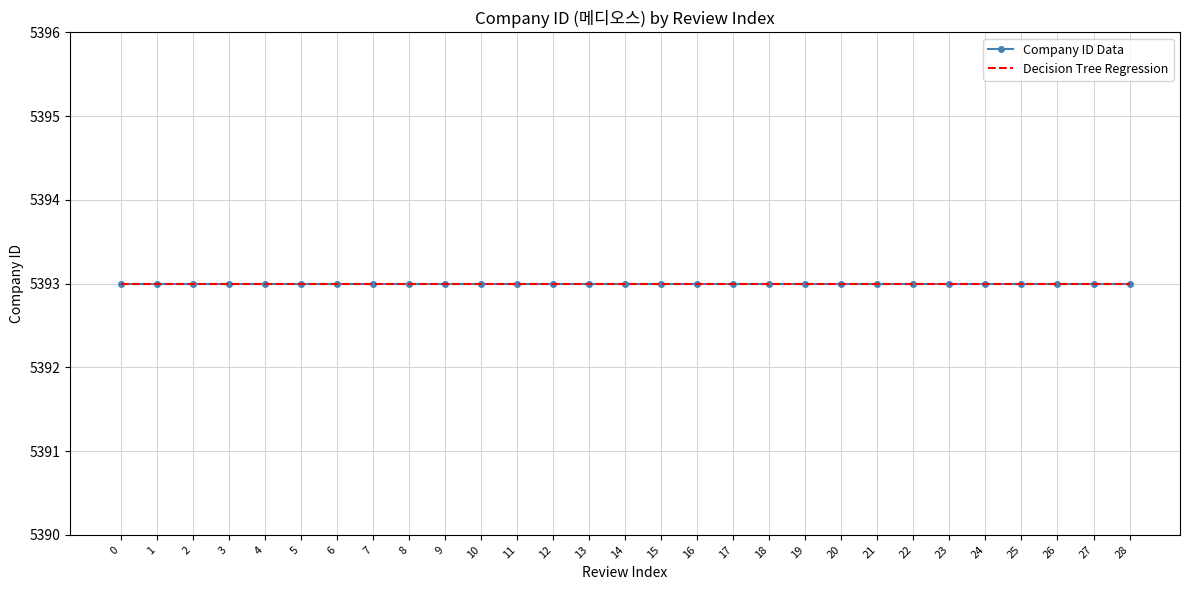

Where is the data nearest to the value 15?

14